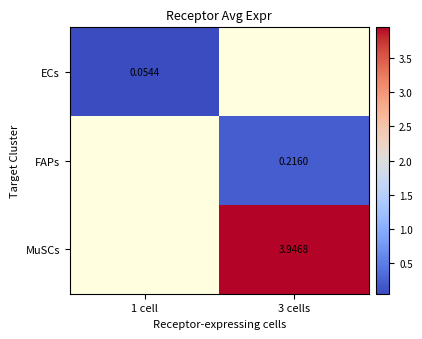

At how many categories does at least one series exceed 3?

1